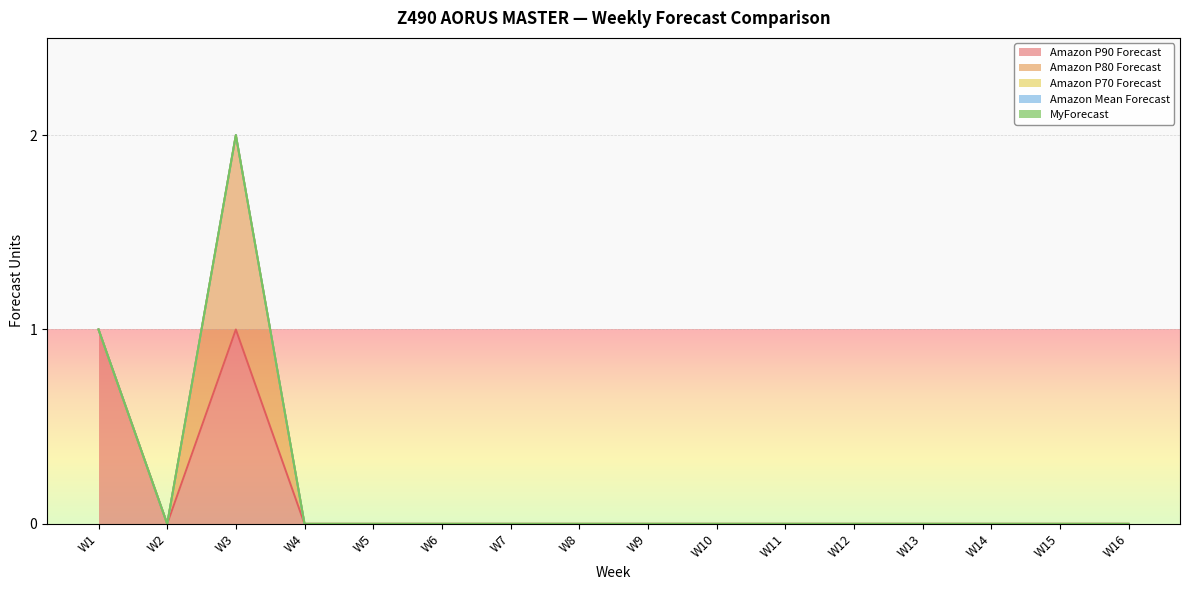

Reading left to right, transcribe all the data shown in this chart.

Amazon P90 Forecast: 1	0	1	0	0	0	0	0	0	0	0	0	0	0	0	0
Amazon P80 Forecast: 0	0	1	0	0	0	0	0	0	0	0	0	0	0	0	0
Amazon P70 Forecast: 0	0	0	0	0	0	0	0	0	0	0	0	0	0	0	0
Amazon Mean Forecast: 0	0	0	0	0	0	0	0	0	0	0	0	0	0	0	0
MyForecast: 0	0	0	0	0	0	0	0	0	0	0	0	0	0	0	0